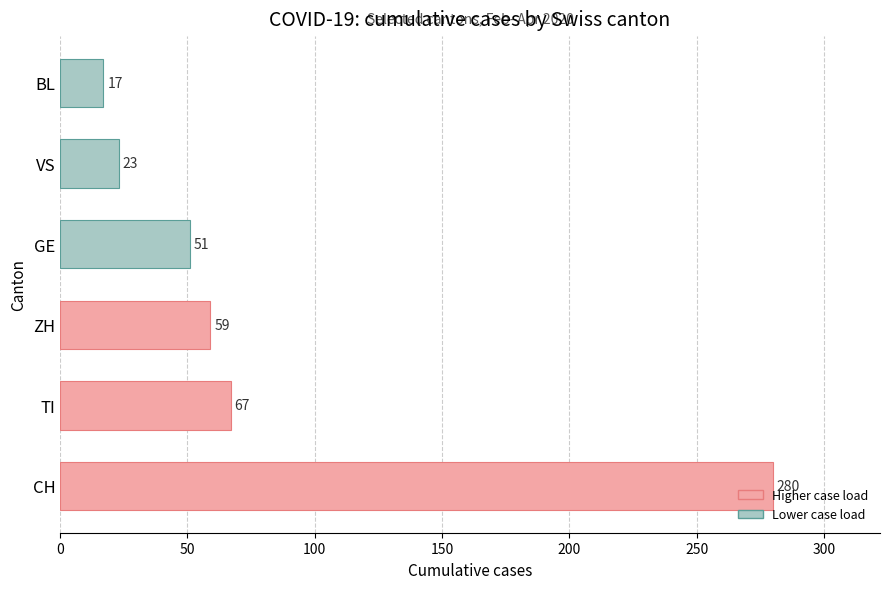

True or false: the data shows 12 at VS.

False